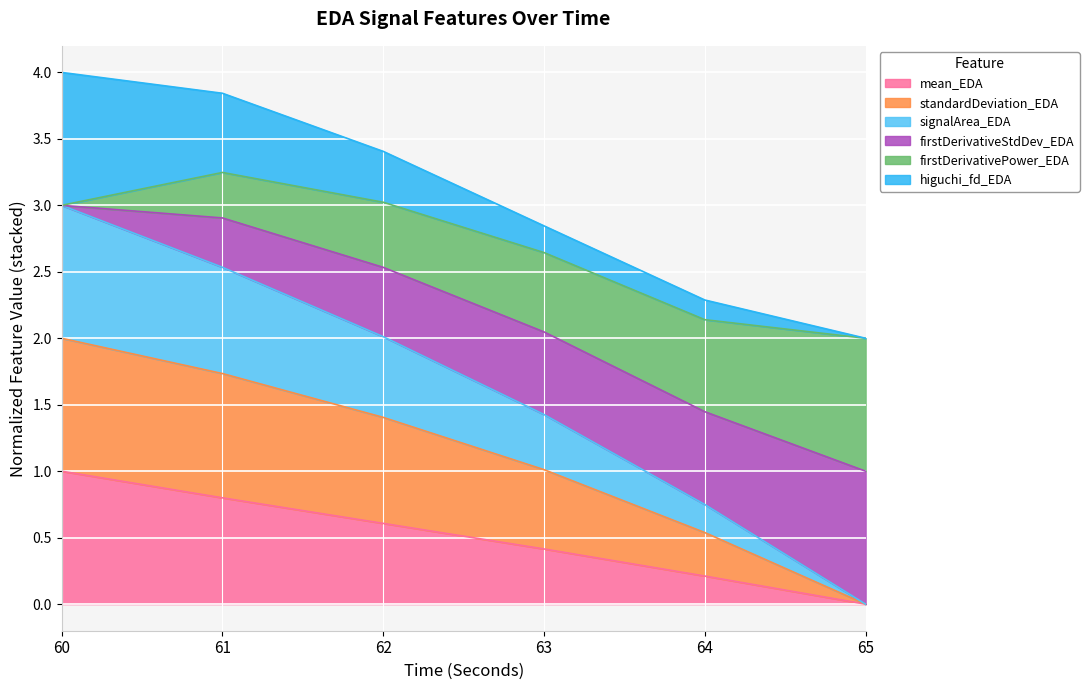

True or false: mean_EDA and signalArea_EDA cross at least once.

False